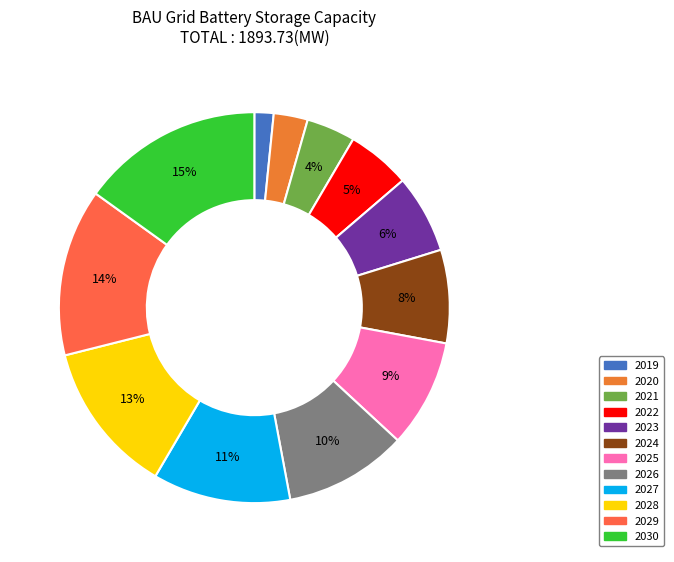

Count the number of slices in the pie.

12